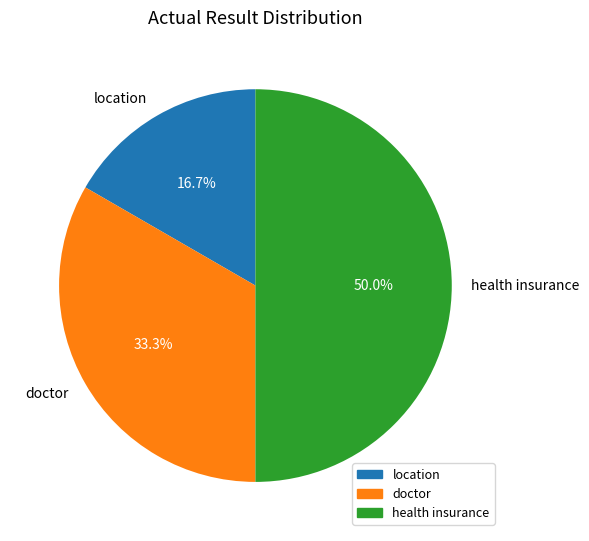

Which category has the biggest portion of the pie?

health insurance